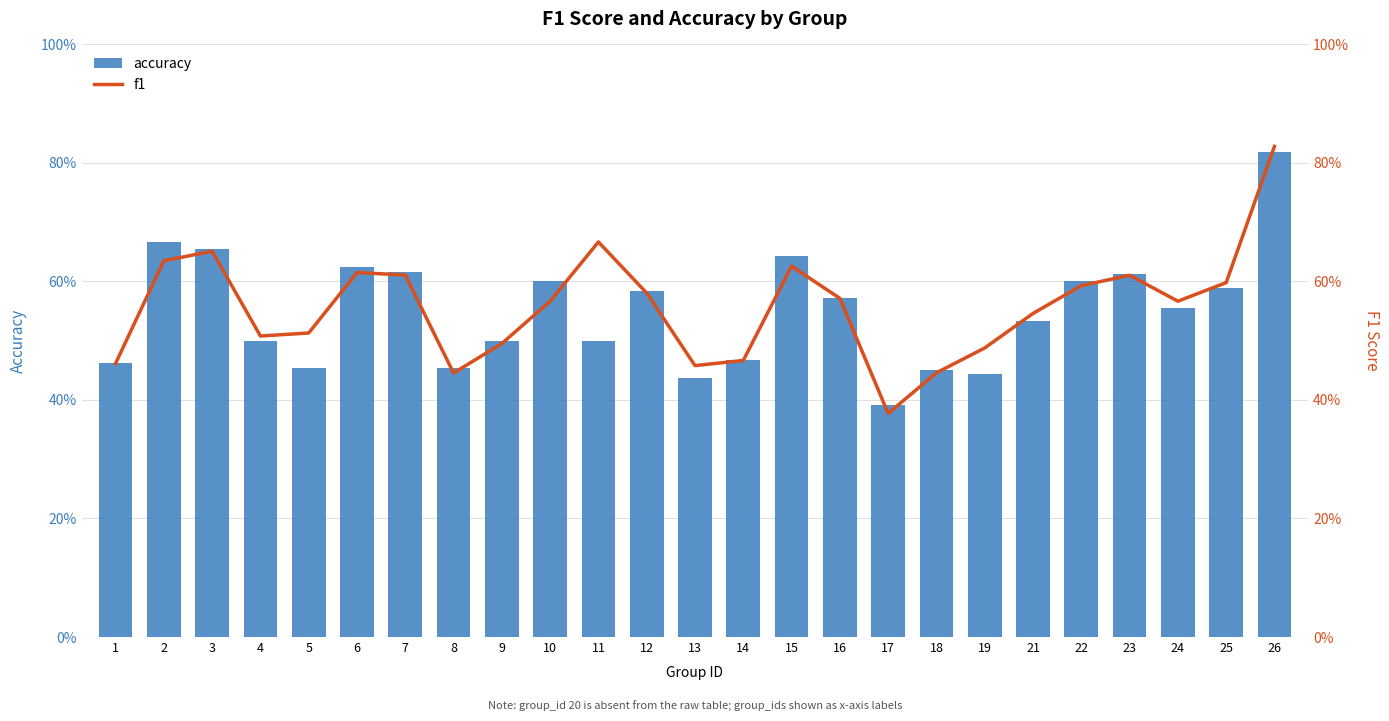

What is the value of the f1 bar at the 20th from the left?

0.5